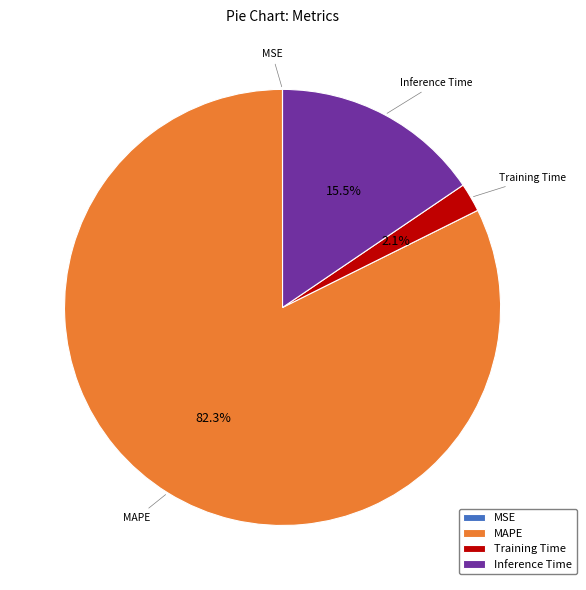

To the nearest percent, what is the combined percentage of Inference Time and MAPE?

98%